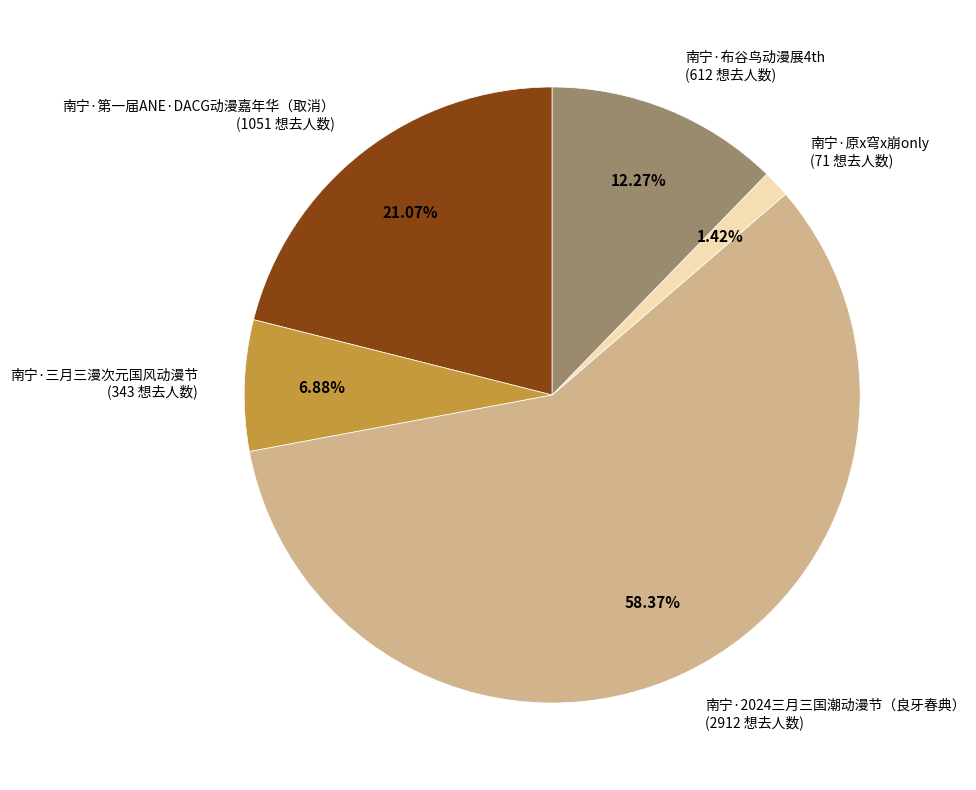

The 南宁·第一届ANE·DACG动漫嘉年华（取消） slice represents 29% of the pie. True or false?

False